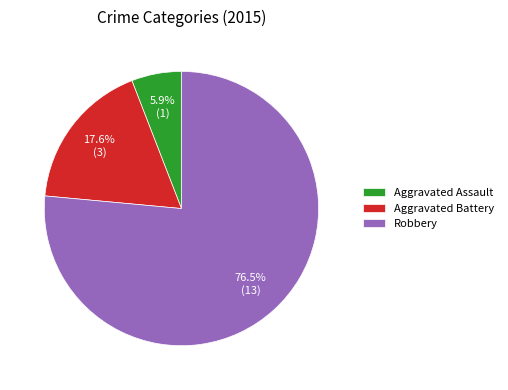

What percentage is NOT represented by Aggravated Battery?

82.4%